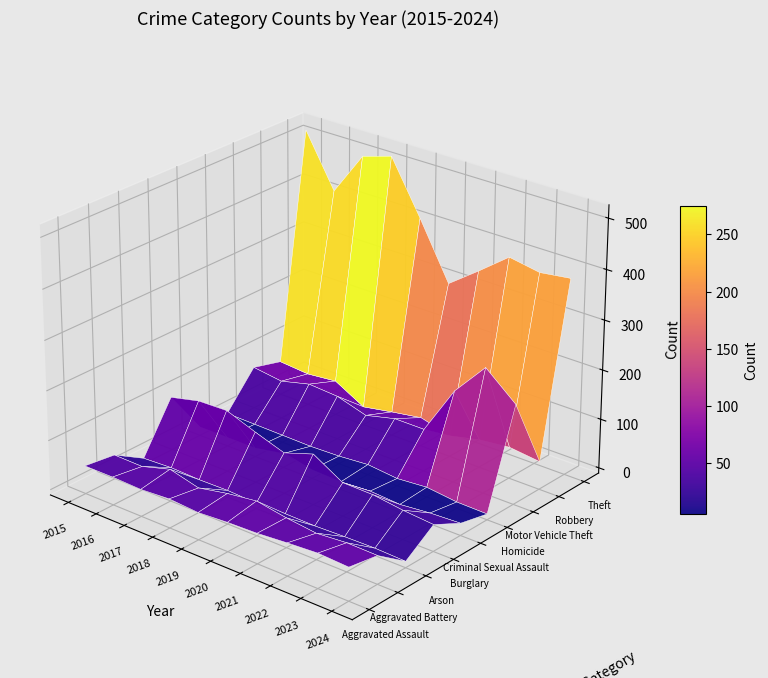

Reading left to right, list all the values displayed in this chart.

Aggravated Assault: 46	46	44	48	44	48	50	55	59	56
Aggravated Battery: 38	37	54	39	51	59	49	42	47	46
Arson: 1	4	2	3	0	2	1	3	4	2
Burglary: 98	112	114	92	72	92	57	56	48	43
Criminal Sexual Assault: 7	7	7	18	7	5	9	5	11	14
Homicide: 6	5	4	3	5	10	4	9	2	1
Motor Vehicle Theft: 75	67	82	78	60	75	75	175	243	191
Robbery: 59	54	60	27	38	48	32	46	53	46
Theft: 515	409	497	515	409	296	341	388	377	385